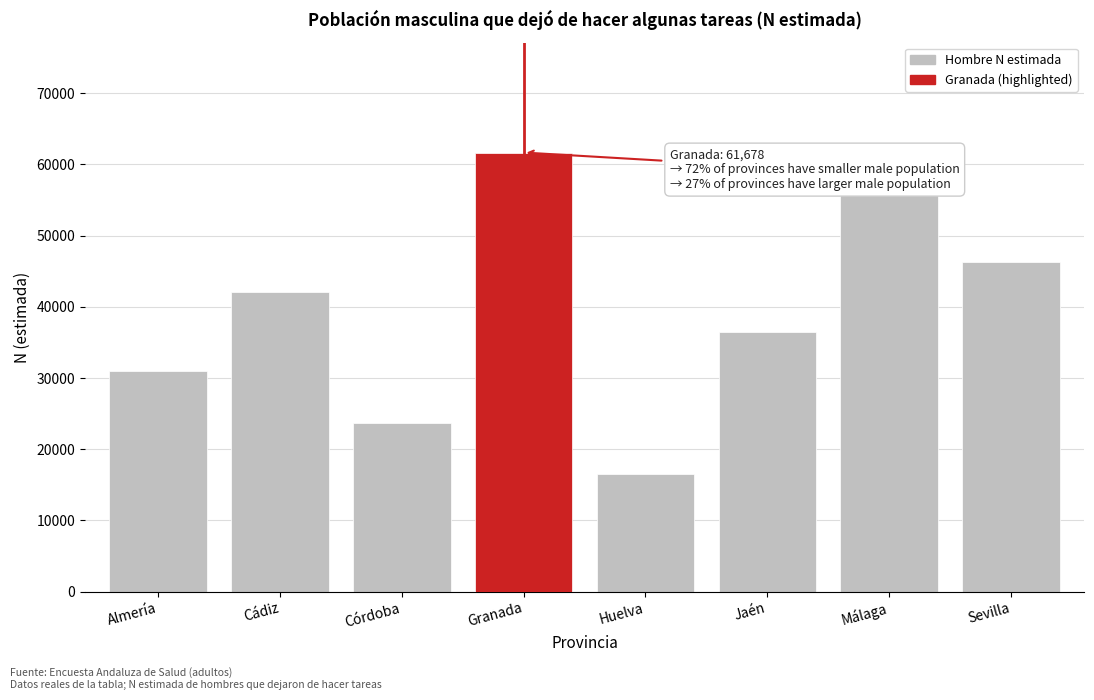

Reading left to right, list all the values displayed in this chart.

30947	42060	23660	61678	16549	36532	56169	46258